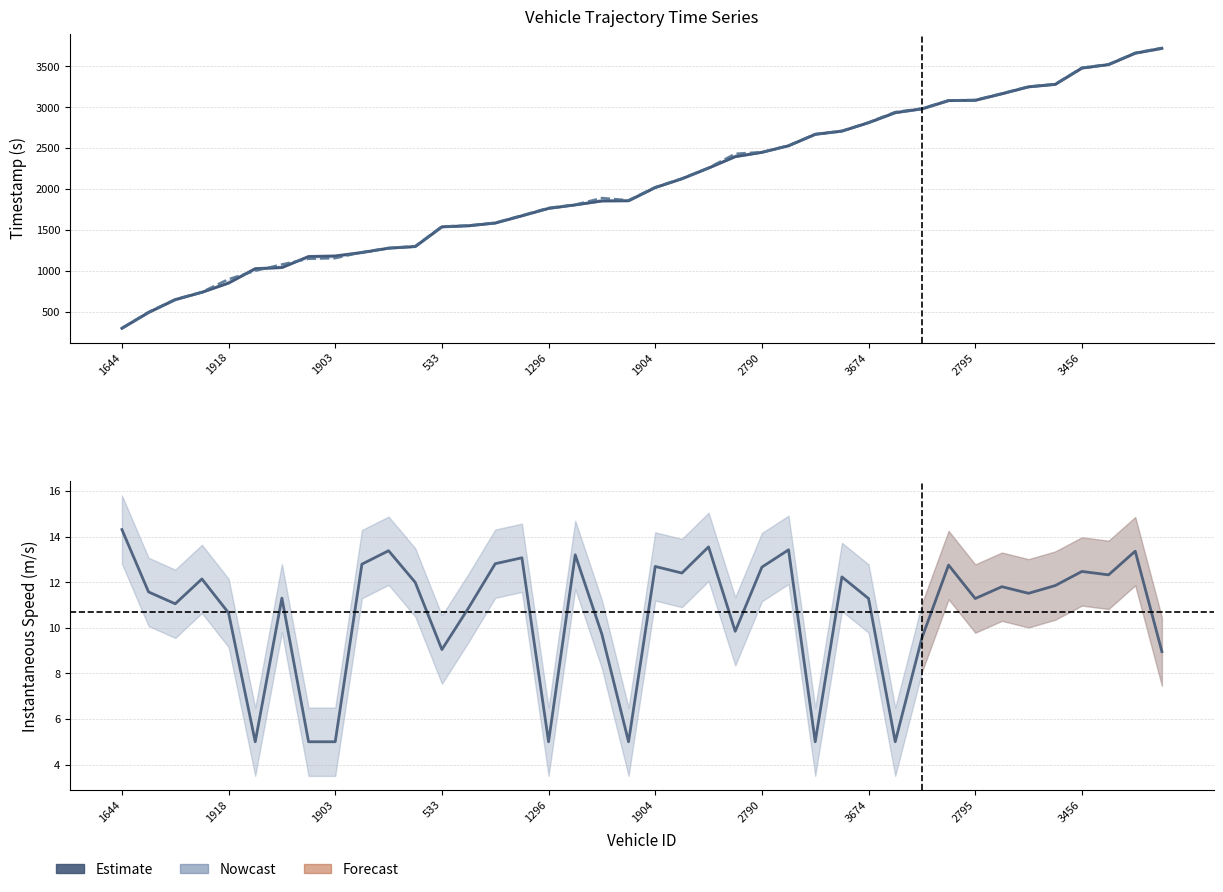

Count the number of categories in the chart.

40